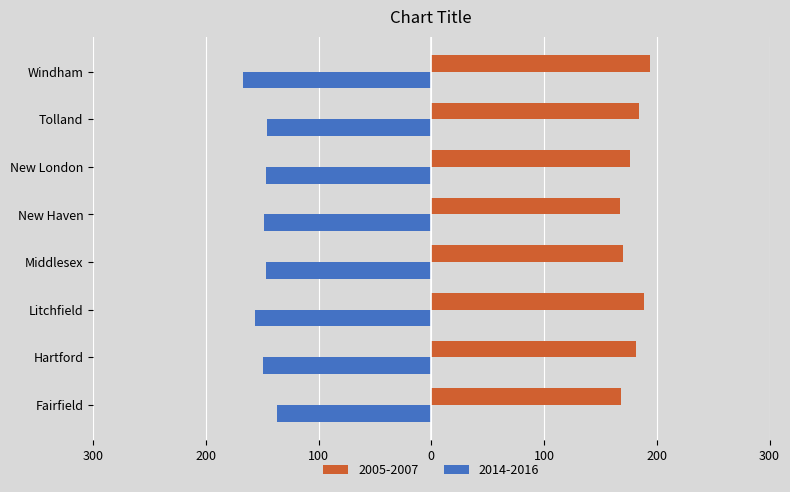

What value does the 2014-2016 series have at Tolland?

-146.1